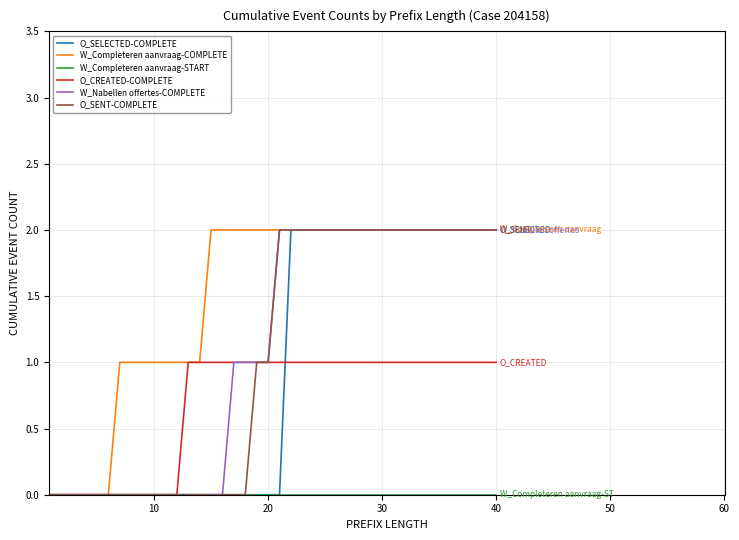

Which series has the largest total across all categories?

W_Completeren aanvraag-COMPLETE